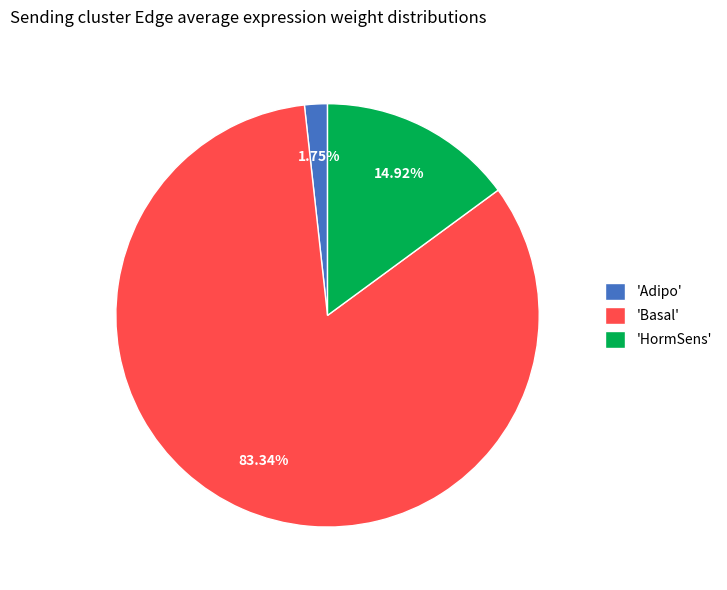

Do 'Basal' and 'HormSens' together represent more than half of the pie?

Yes